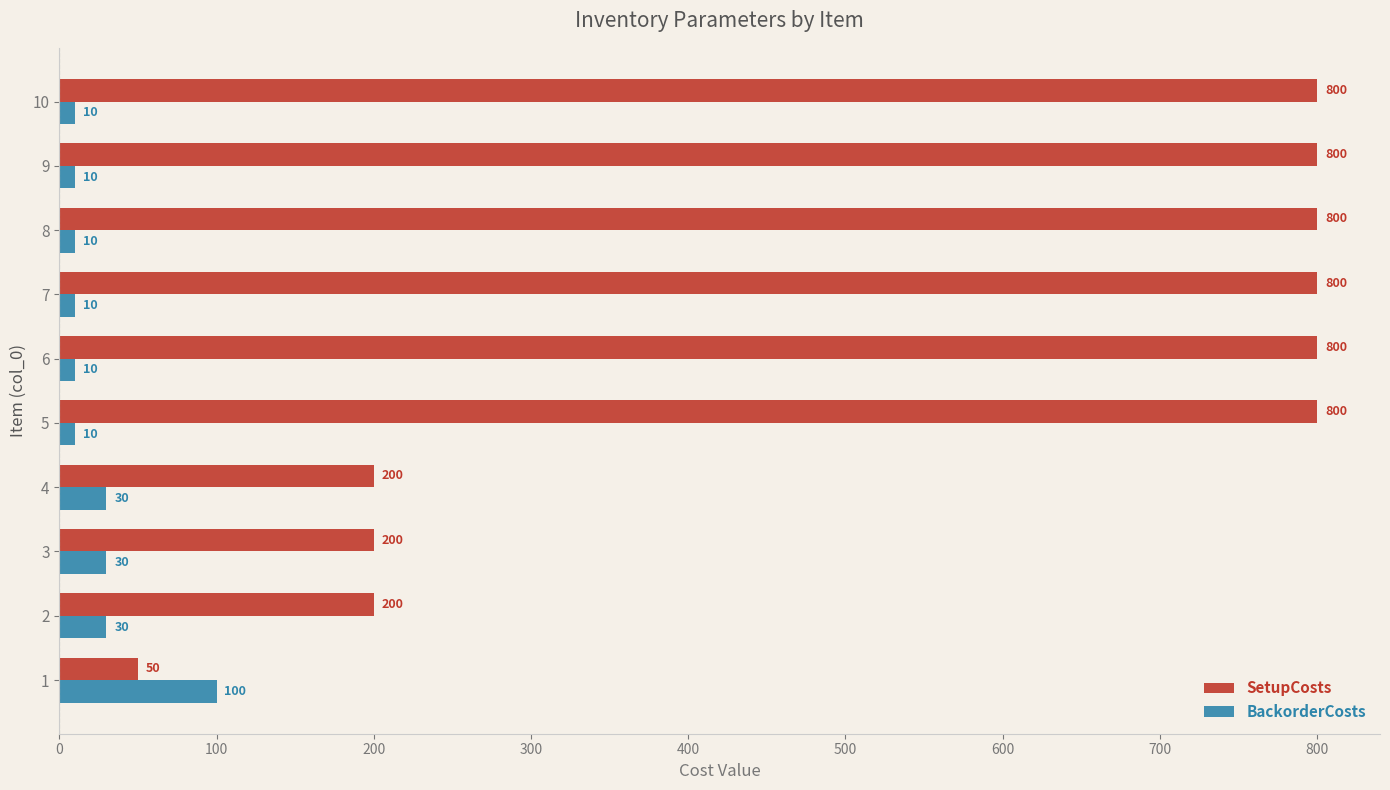

Which series has the largest total across all categories?

SetupCosts